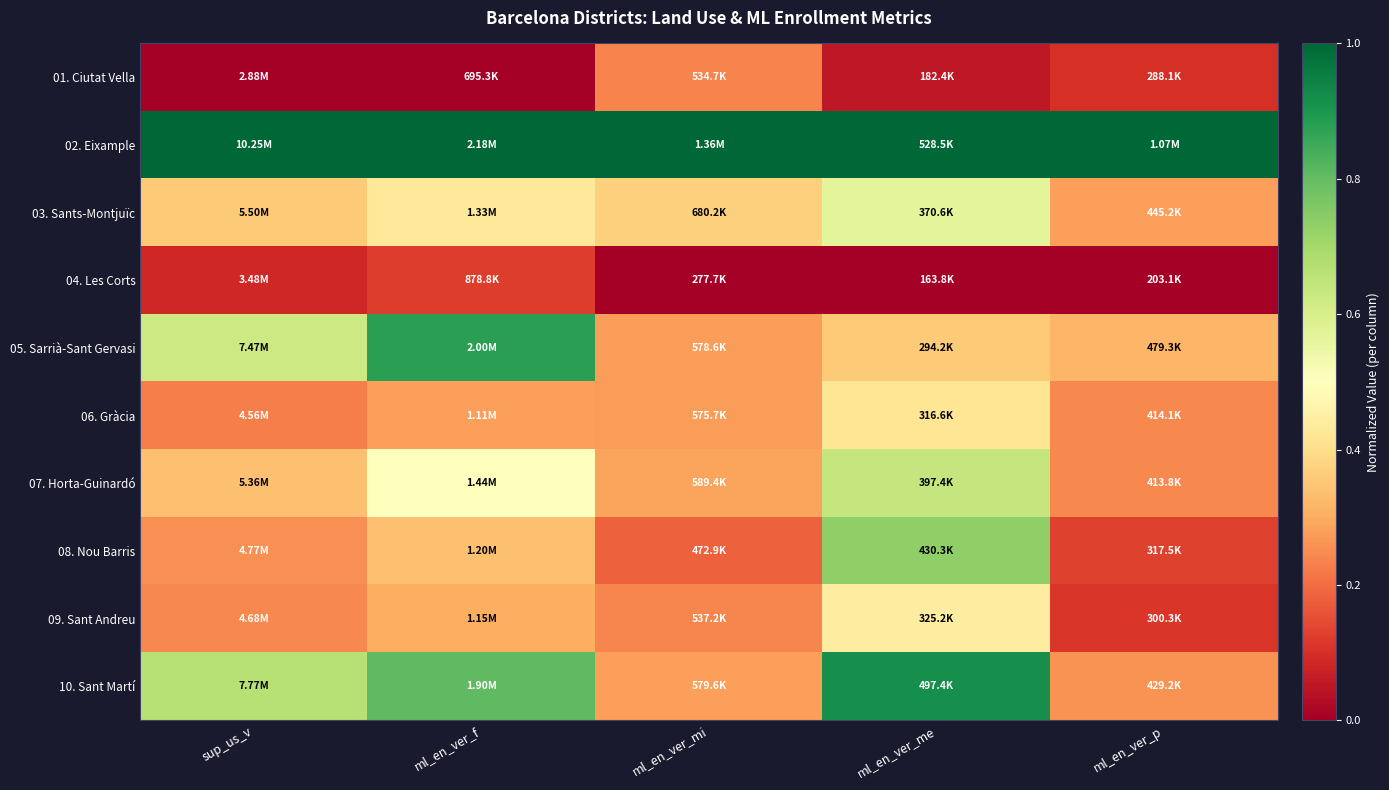

Which has a higher value, ml_en_ver_f or ml_en_ver_mi?

ml_en_ver_mi